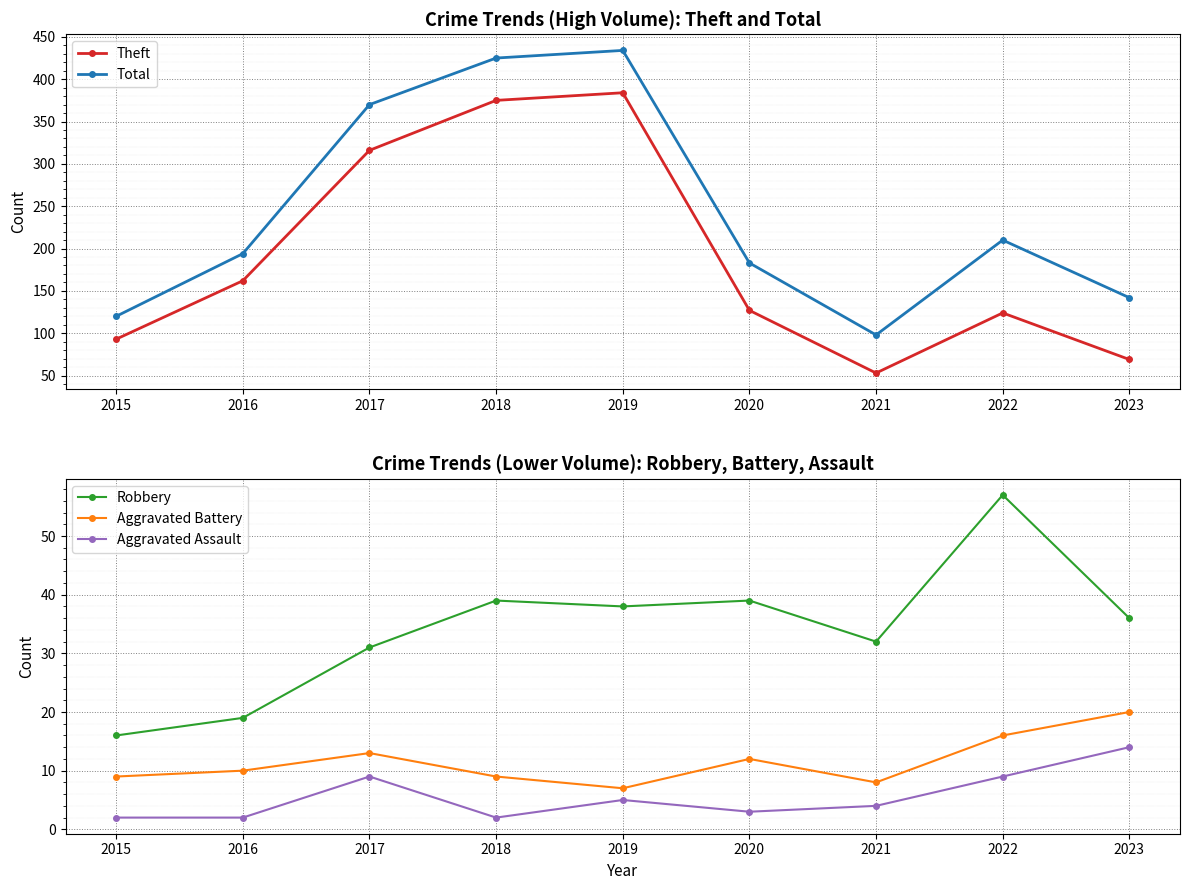

What is the lowest value of the Total series?

98